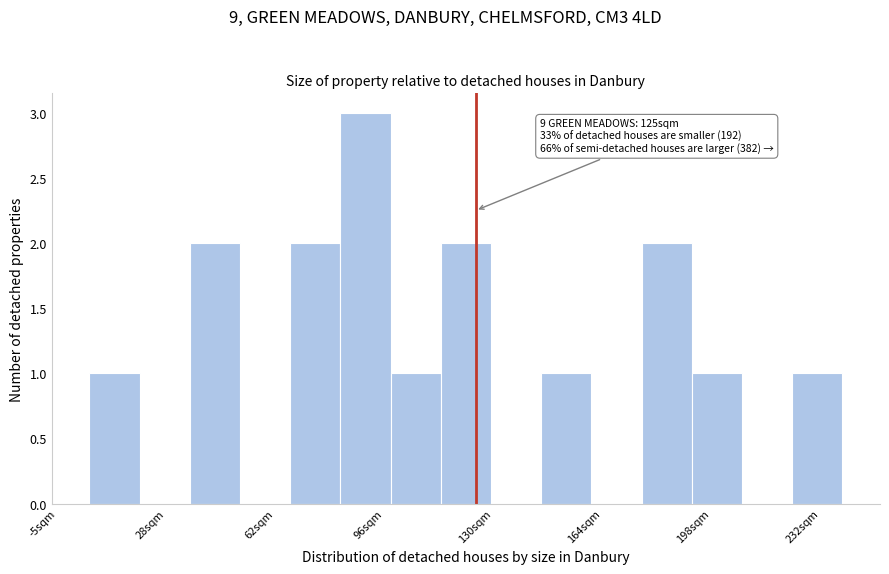

Read against the x-axis, roughly where is the centre of the tallest bar?

90